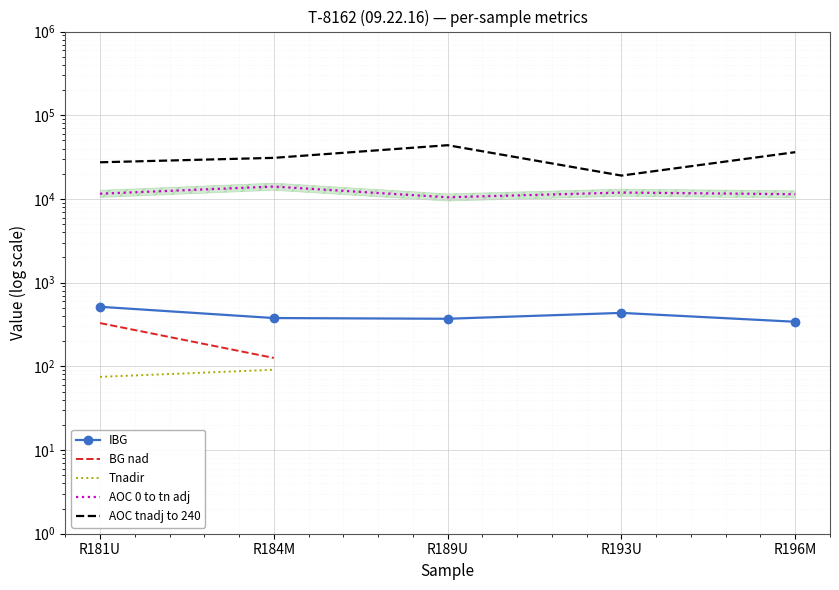

Which series has the largest range (max minus min)?

AOC tnadj to 240